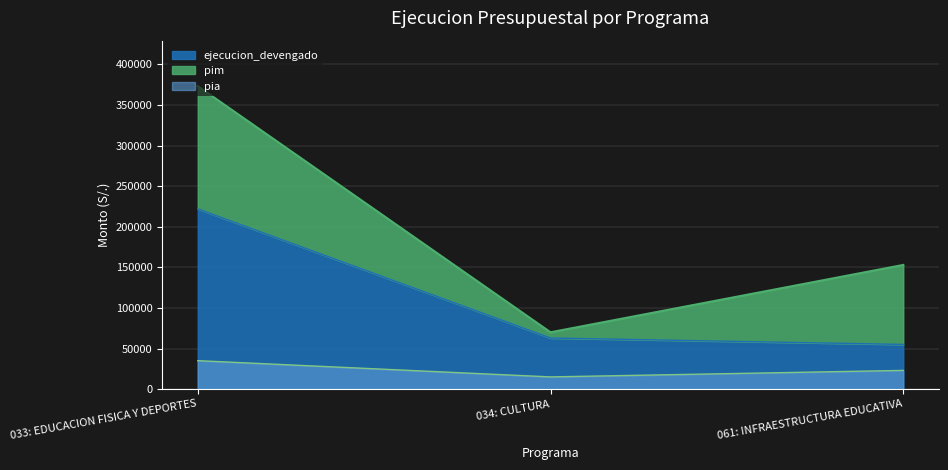

The ejecucion_grado series shows 100331 at 034: CULTURA. True or false?

False